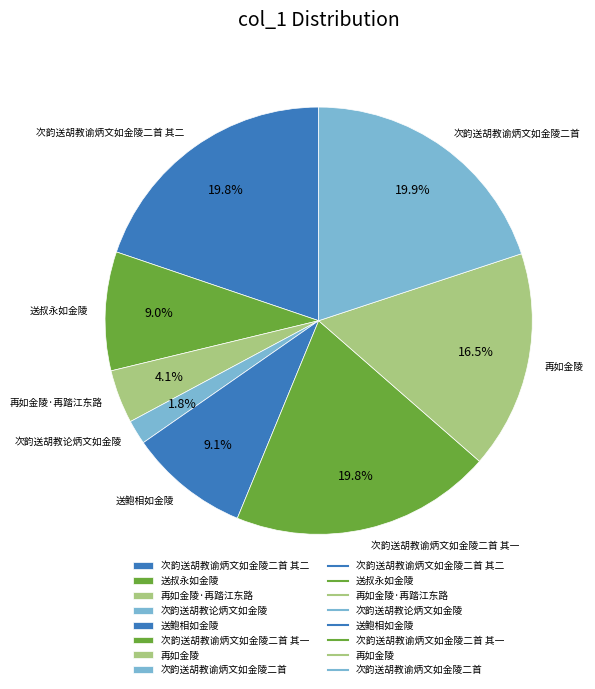

Is there a majority slice in this chart?

No